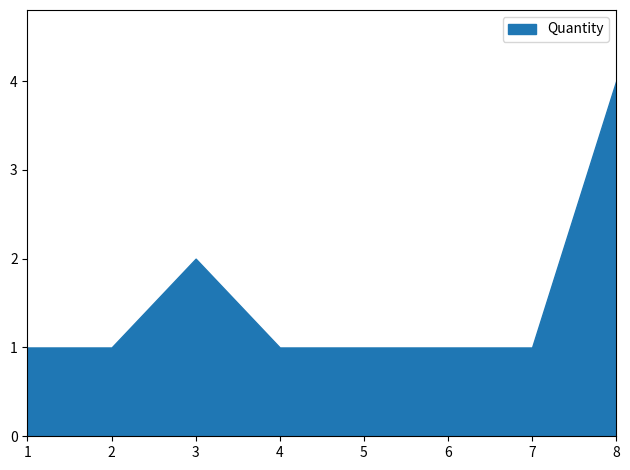

Rank the categories by value from lowest to highest.

1, 2, 4, 5, 6, 7, 3, 8